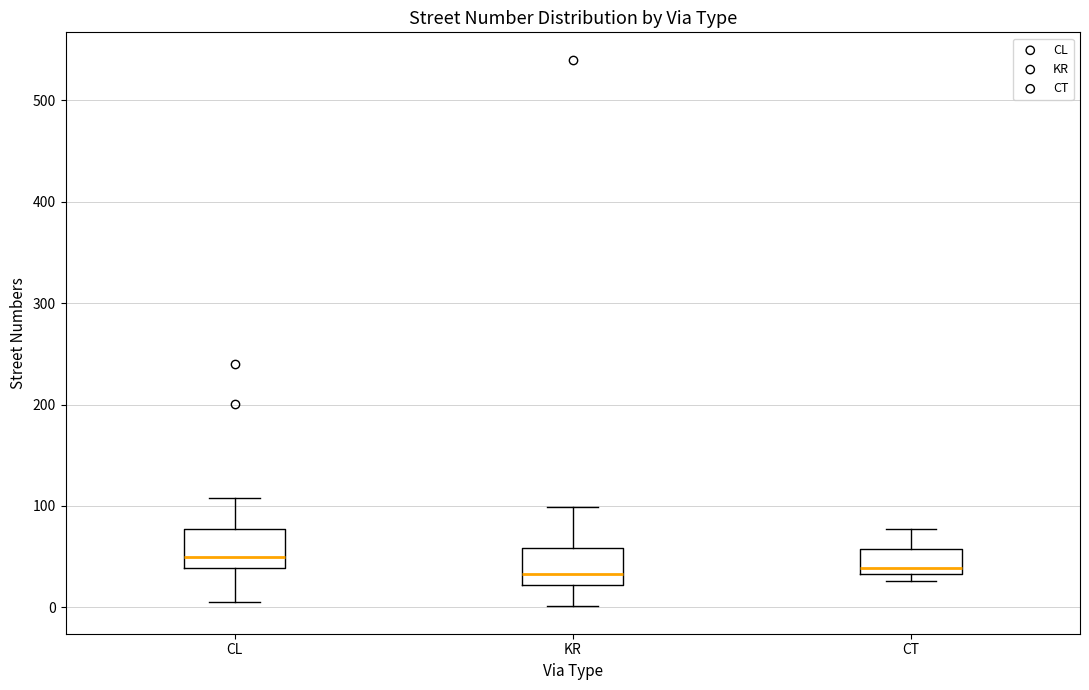

Where is the upper edge of the box for CL on the y-axis? The values are not printed on the chart, so give them approximately, as read against the axis.

80